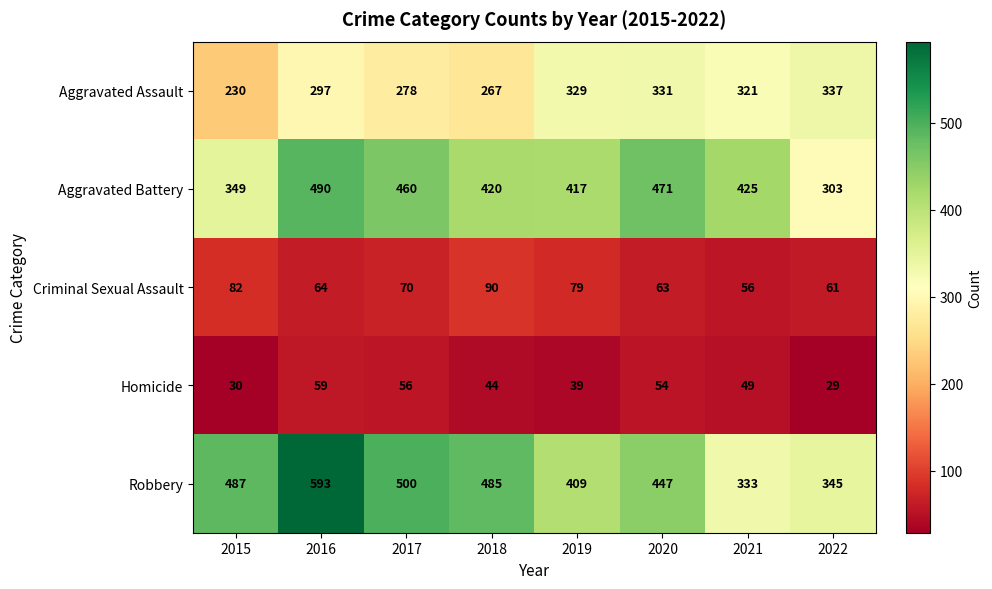

How many categories are shown in the chart?

8